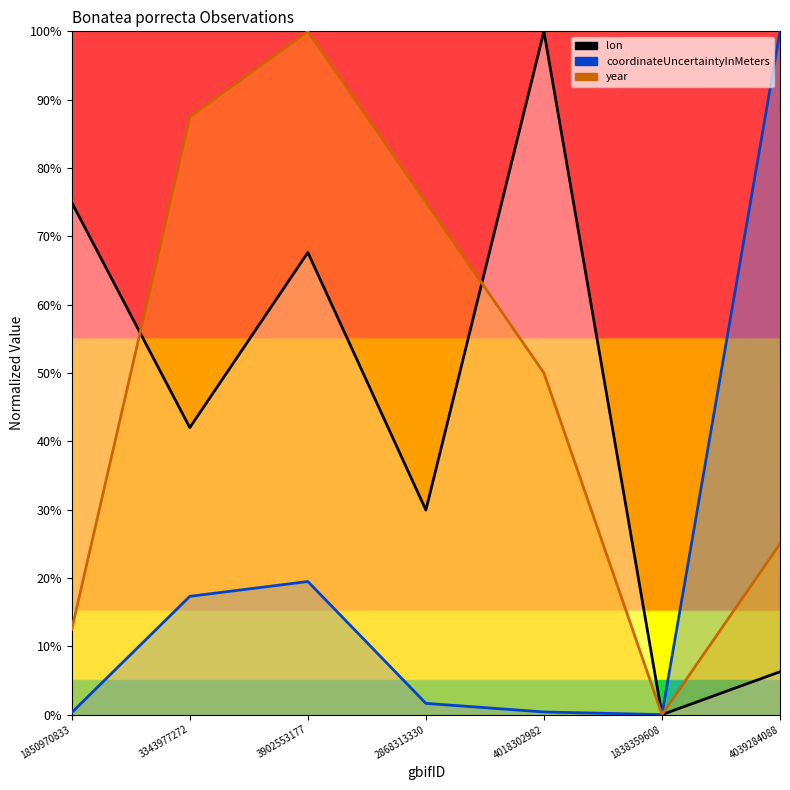

What position from the right is 4039284088?

1